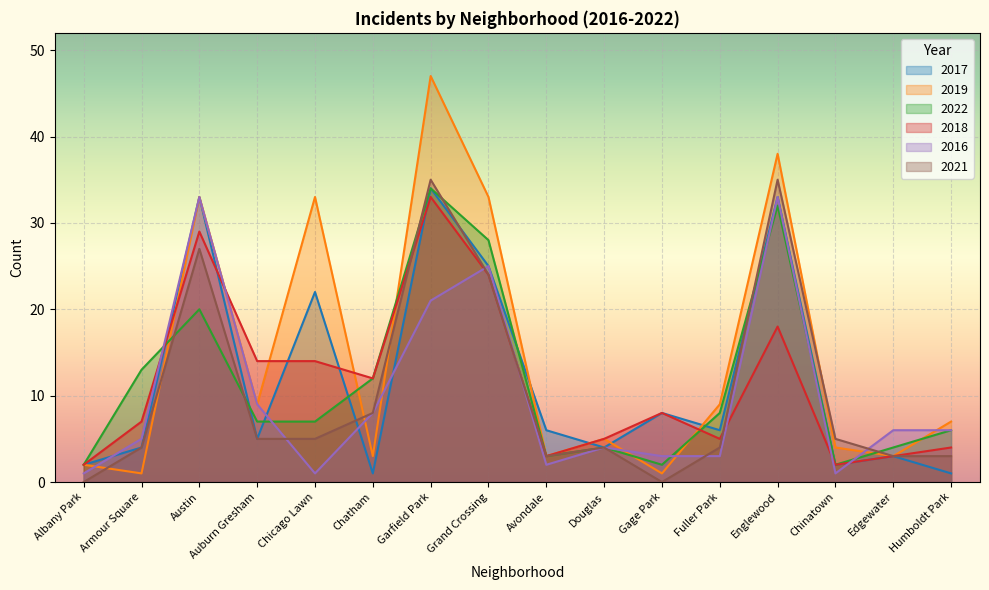

What is the label of the 8th point from the left?

Grand Crossing